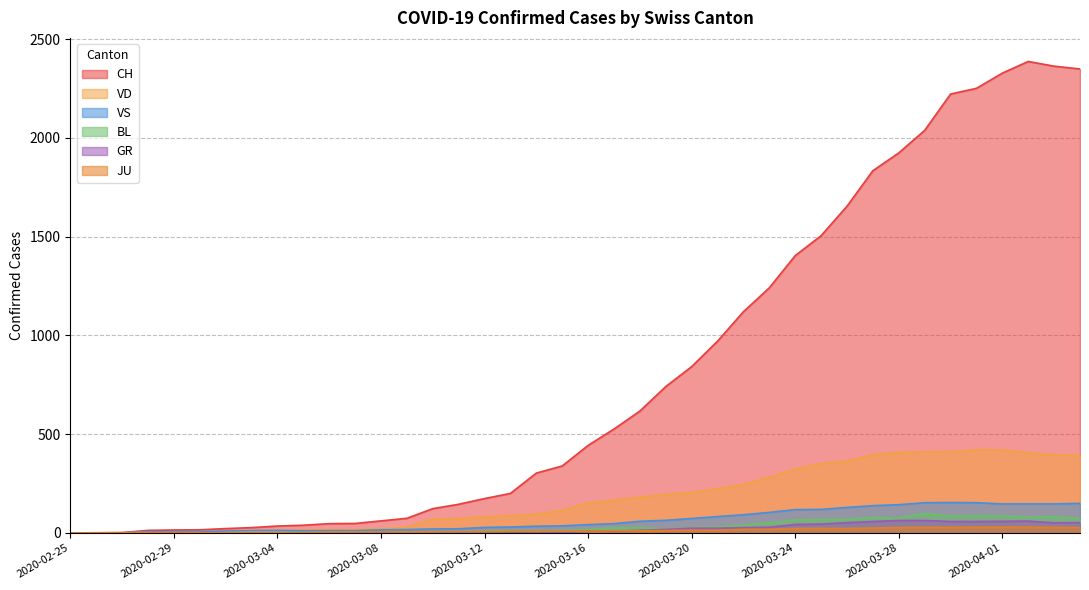

How many values in the JU series are below 9?

19